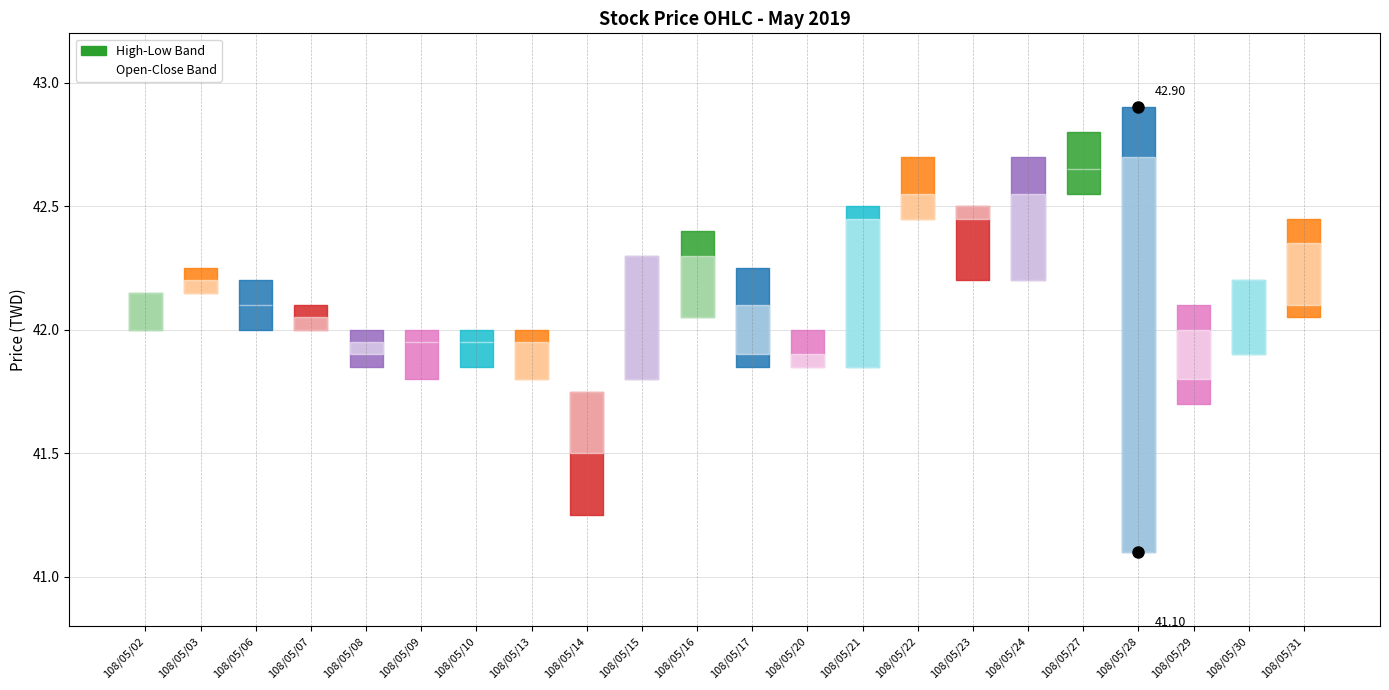

True or false: Close has a value of 19.7 at 108/05/03.

False